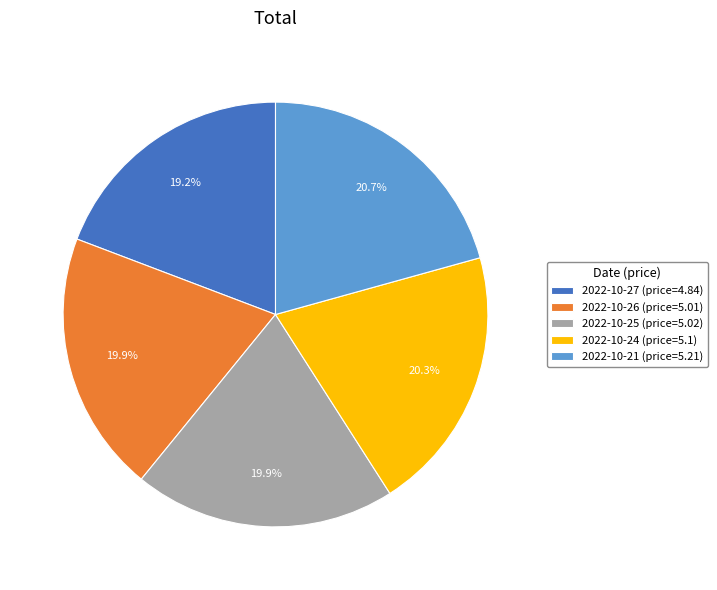

Does 2022-10-25 (price=5.02) account for over 50% of the chart?

No